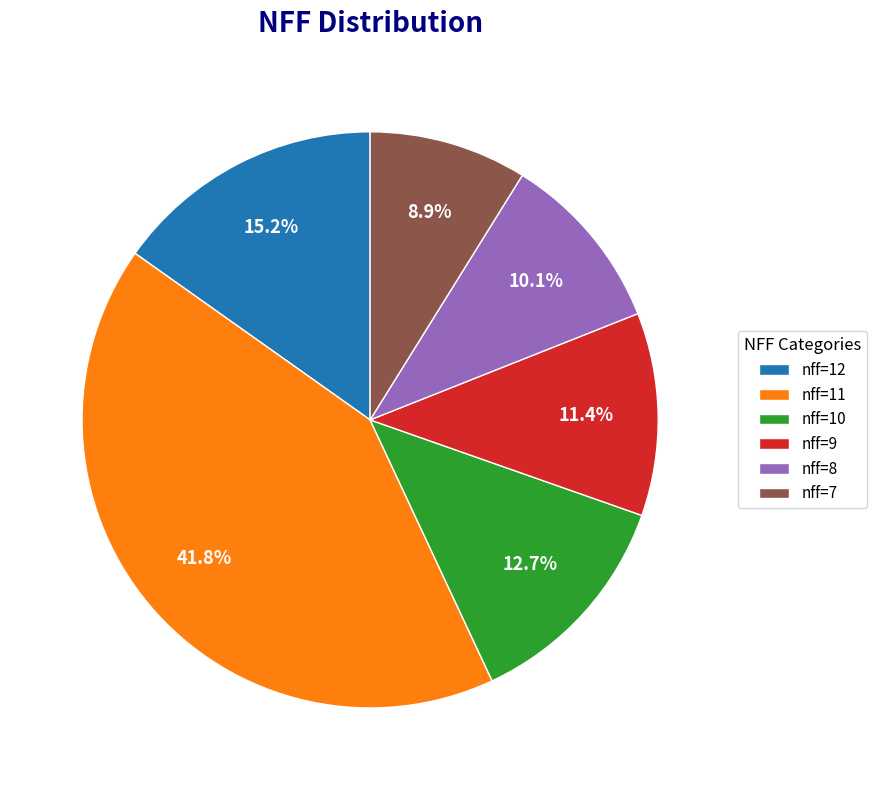

What is the smallest slice in the pie chart?

nff=7